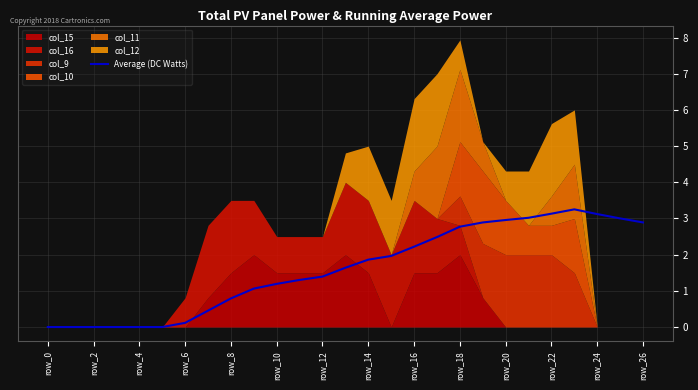

True or false: Average (DC Watts) has a value of 1.0 at row_0.

False